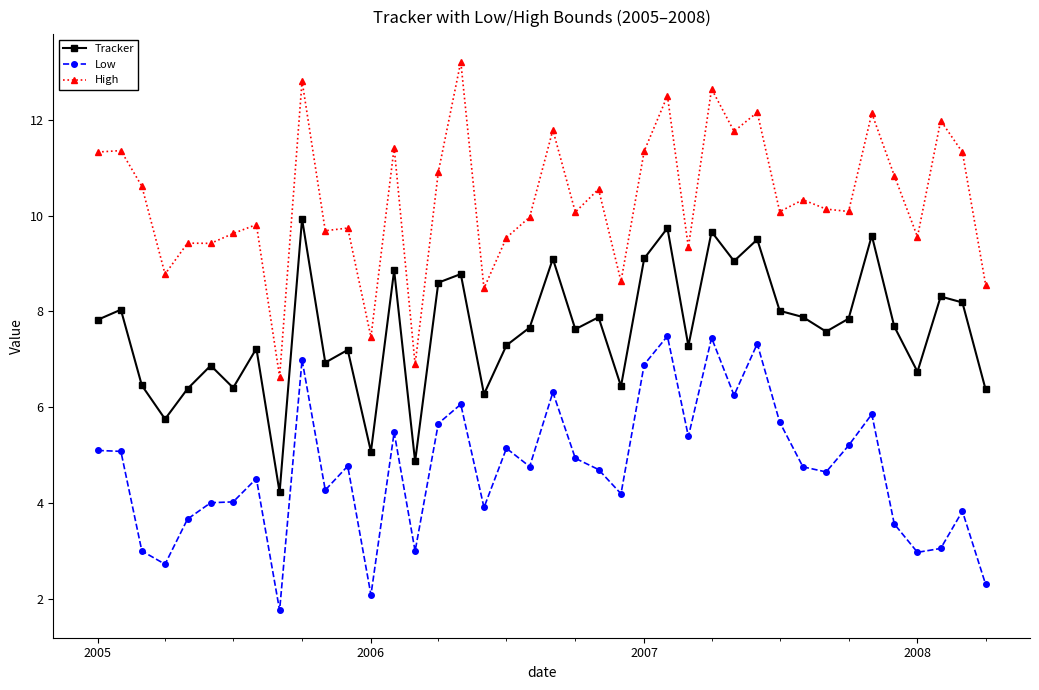

What is the highest value of the Tracker series?

9.9